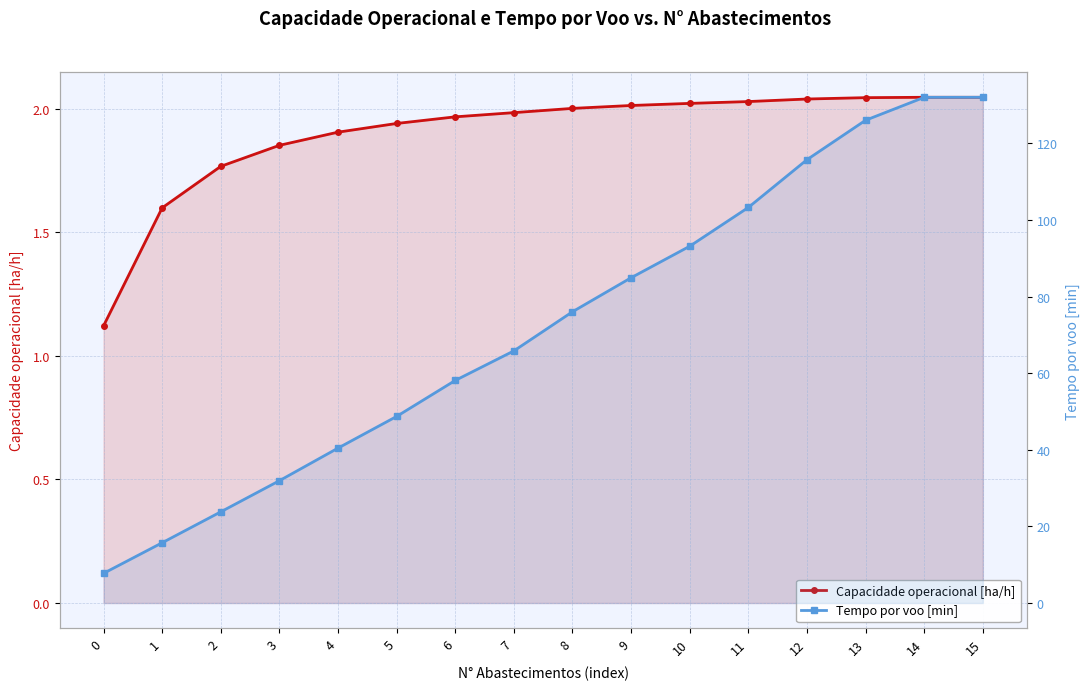

Which series has the widest spread of values?

Tempo por voo [min]